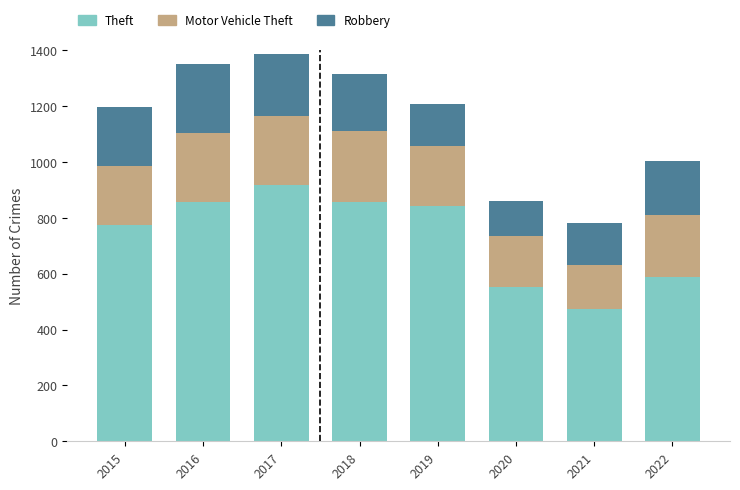

What is the maximum value for Theft?

916